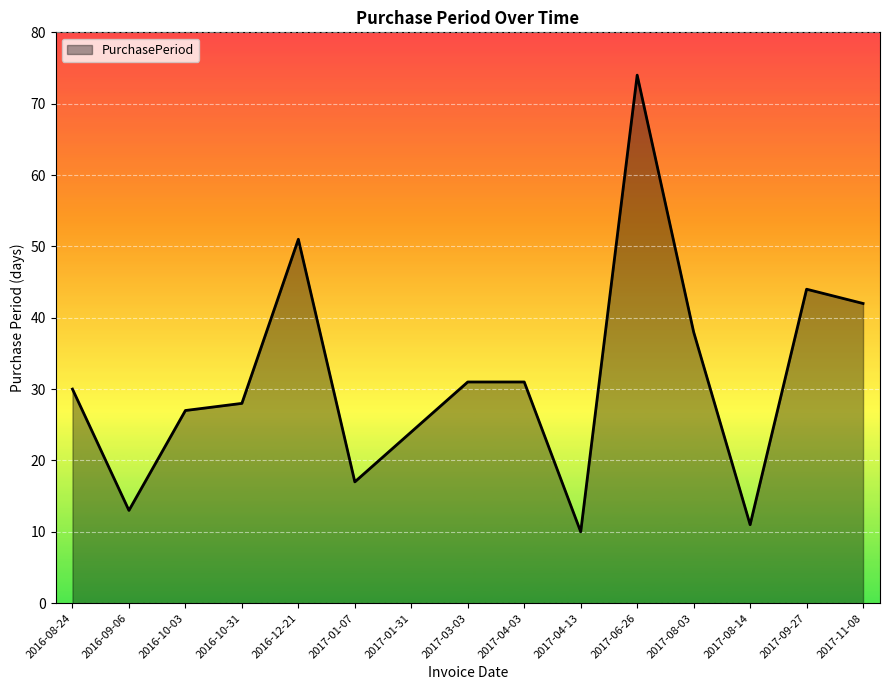

What is the difference between the second highest and minimum values?

41